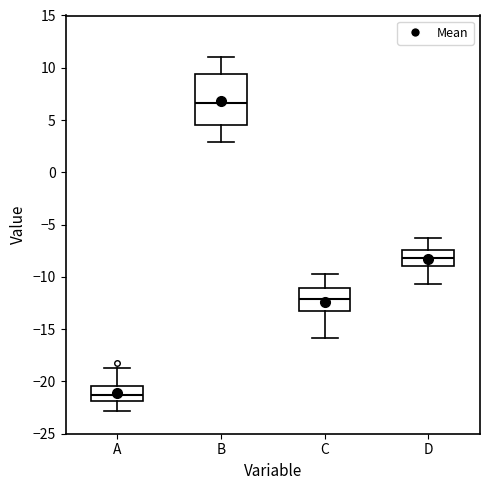

Reading left to right, transcribe this box plot: for each box, give where its median line is, the range the box spans, and where its two whiskers end, as read against the y-axis. The values are not printed on the chart, so give them approximately, as read against the axis.

A: median -21.5, box -22.0 to -20.5, whiskers -23.0 to -19.0
B: median 6.5, box 4.5 to 9.5, whiskers 3.0 to 11.0
C: median -12.0, box -13.0 to -11.0, whiskers -16.0 to -10.0
D: median -8.0, box -9.0 to -7.5, whiskers -10.5 to -6.5